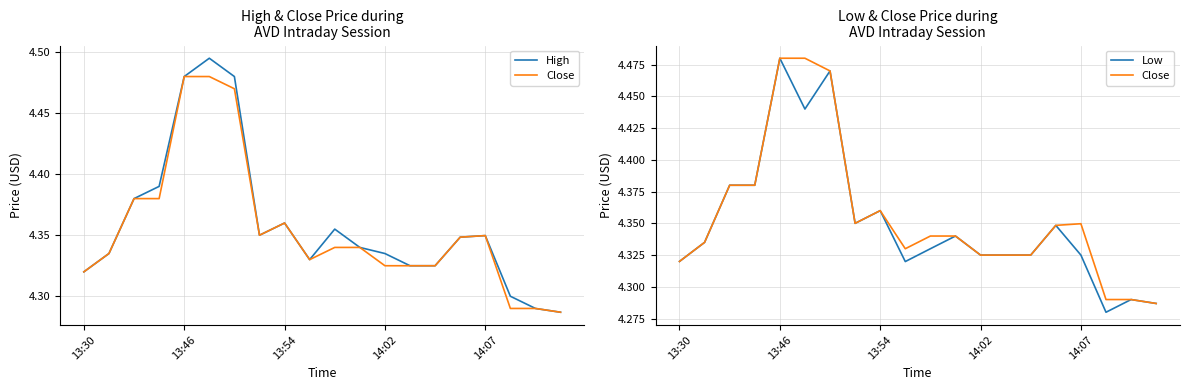

What is the greatest value displayed?

4.5